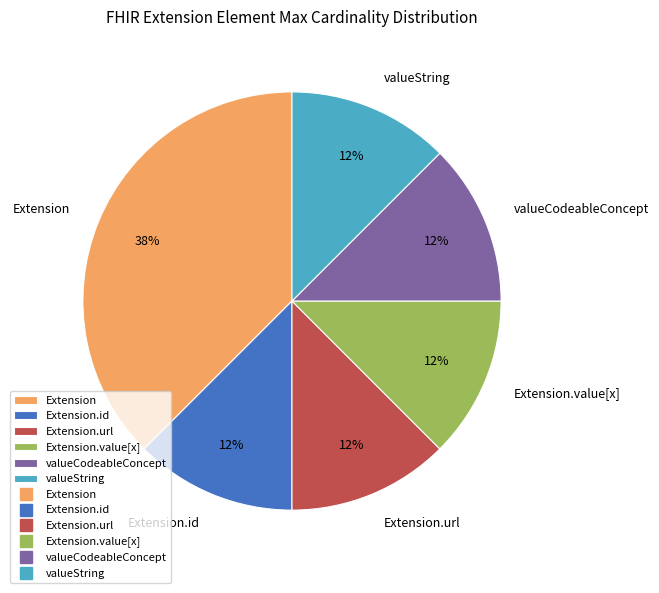

Is it true that Extension.url is 86% of the pie?

False